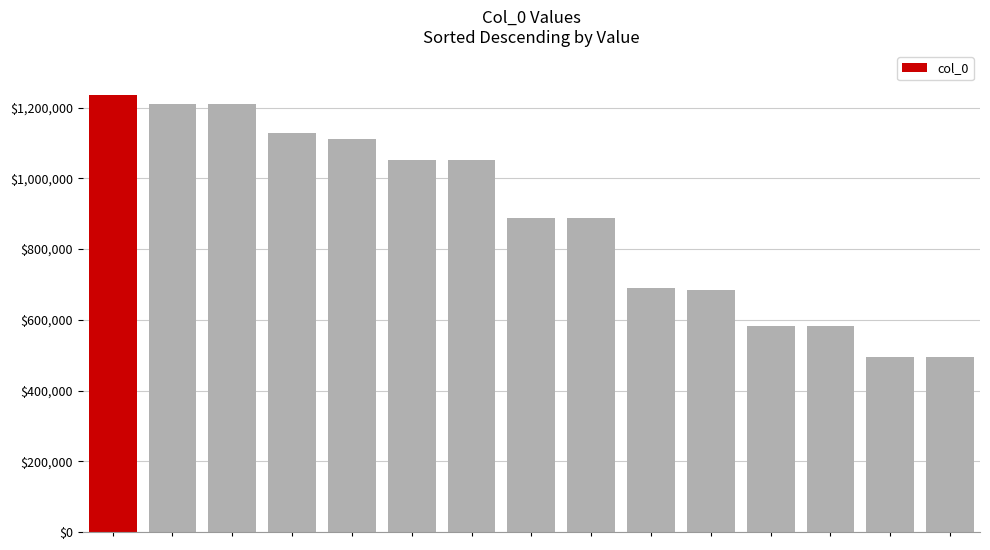

What is the difference between the second highest and minimum values?

714503